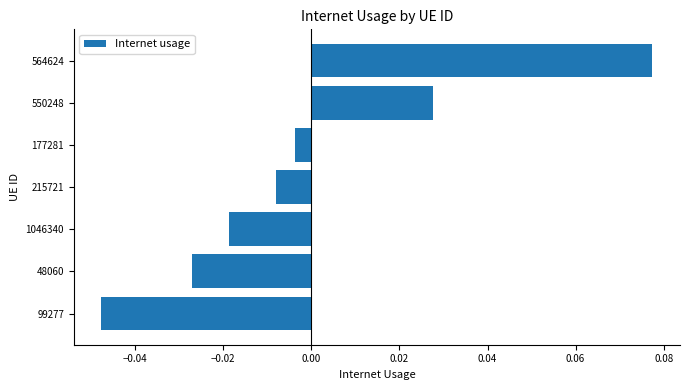

How many values exceed 0?

2